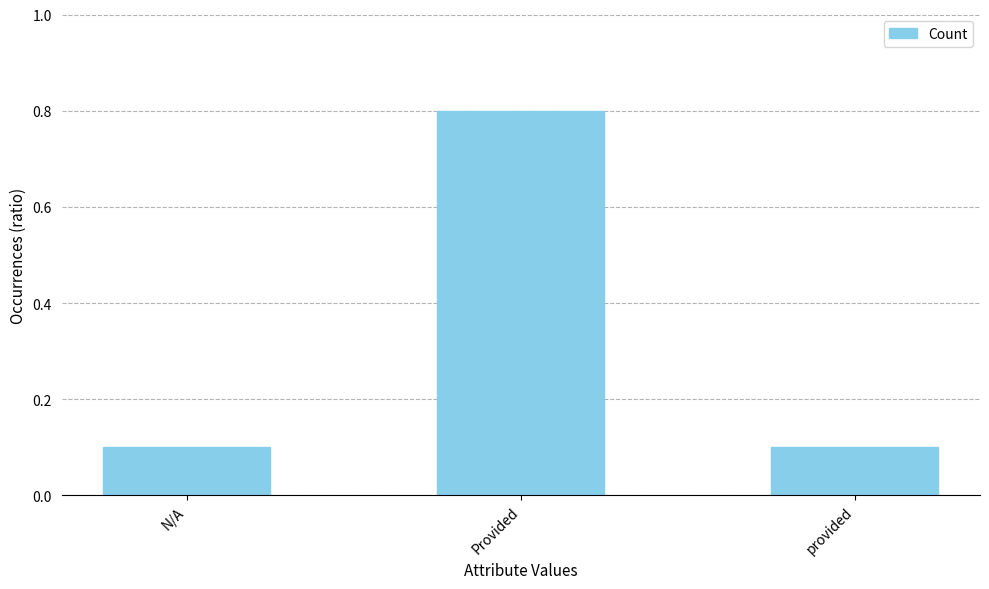

Is it true that the value at N/A is 0.1?

True